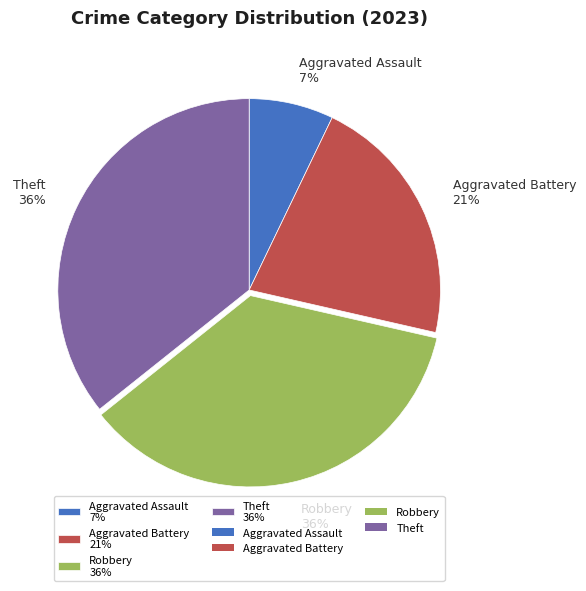

To the nearest percent, what is the average slice percentage?

25%